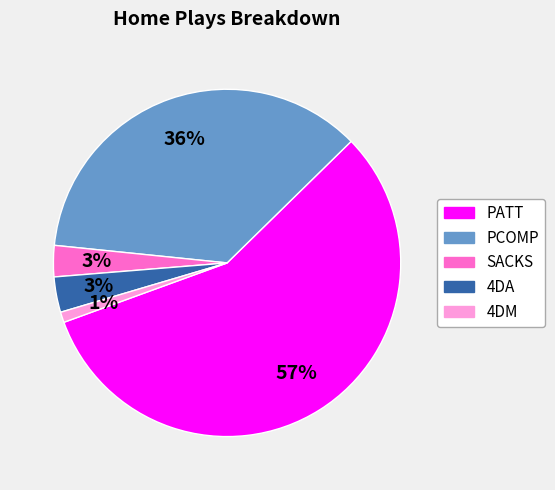

Which category has the biggest portion of the pie?

PATT